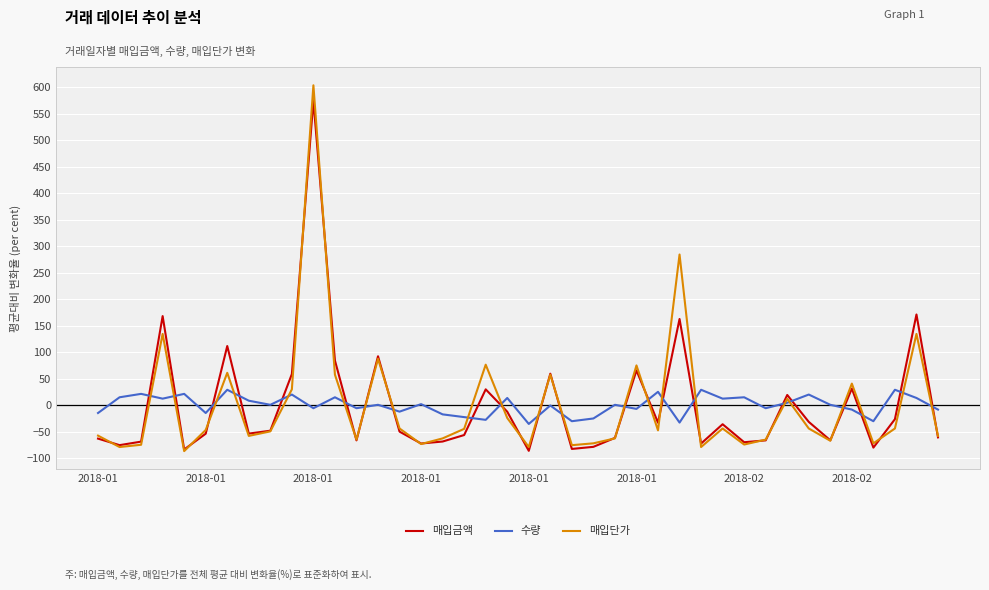

What is the highest value of the 매입금액 series?

574.8